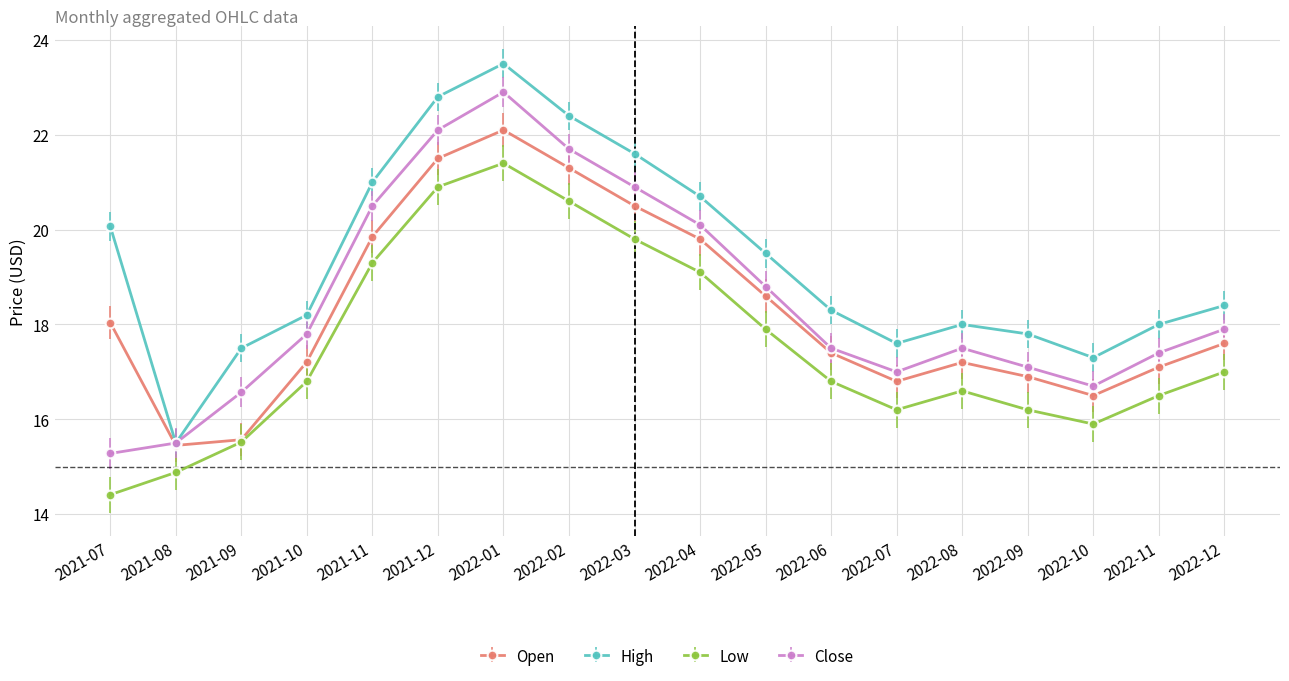

What position from the right is 2021-10?

15